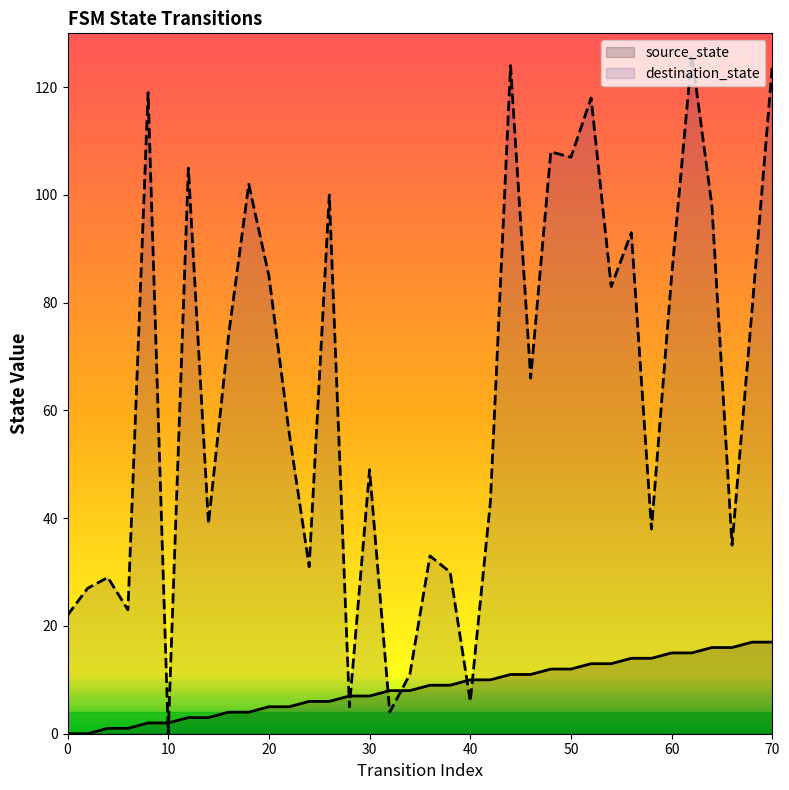

How many values in the destination_state series exceed 66?

17